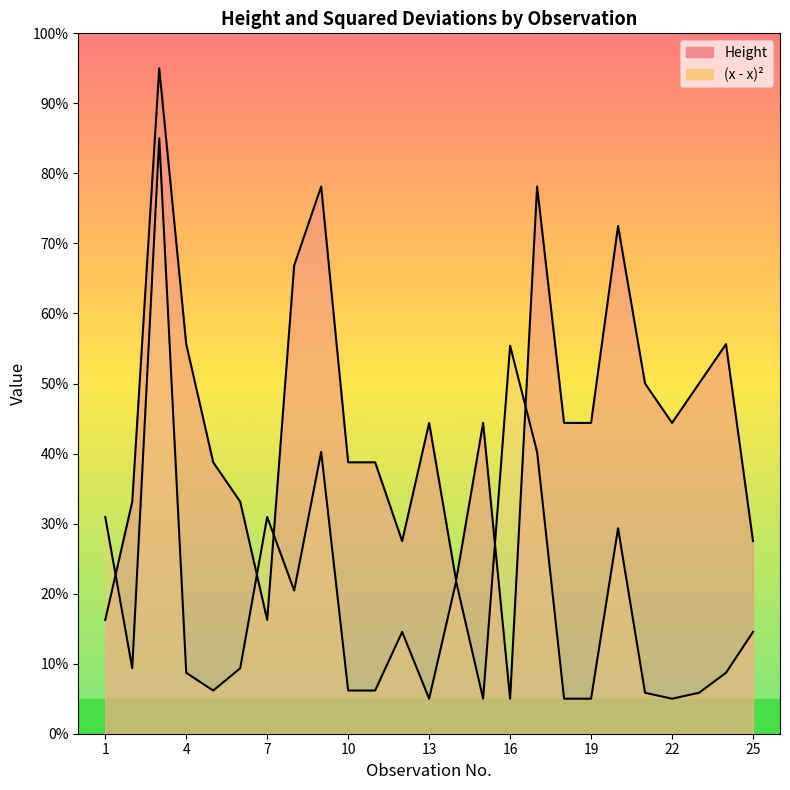

Which series ends up on top after the final intersection of (x - x)2 and Height?

Height